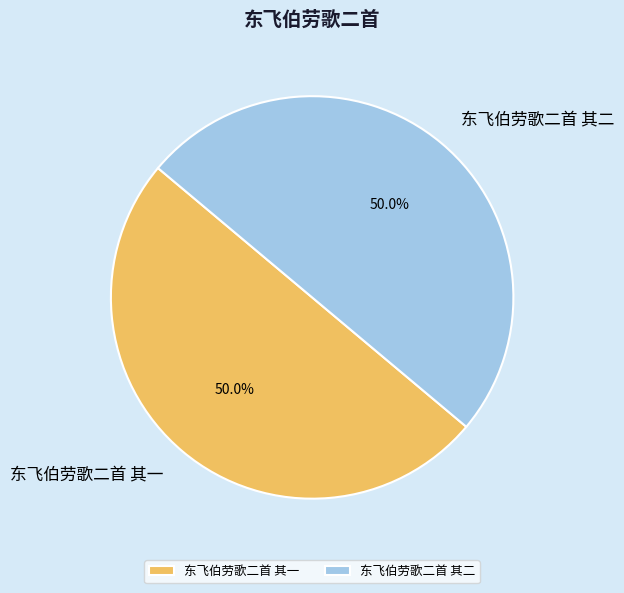

Approximately how many times larger is the value at 东飞伯劳歌二首 其二 compared to 东飞伯劳歌二首 其一?

1.0